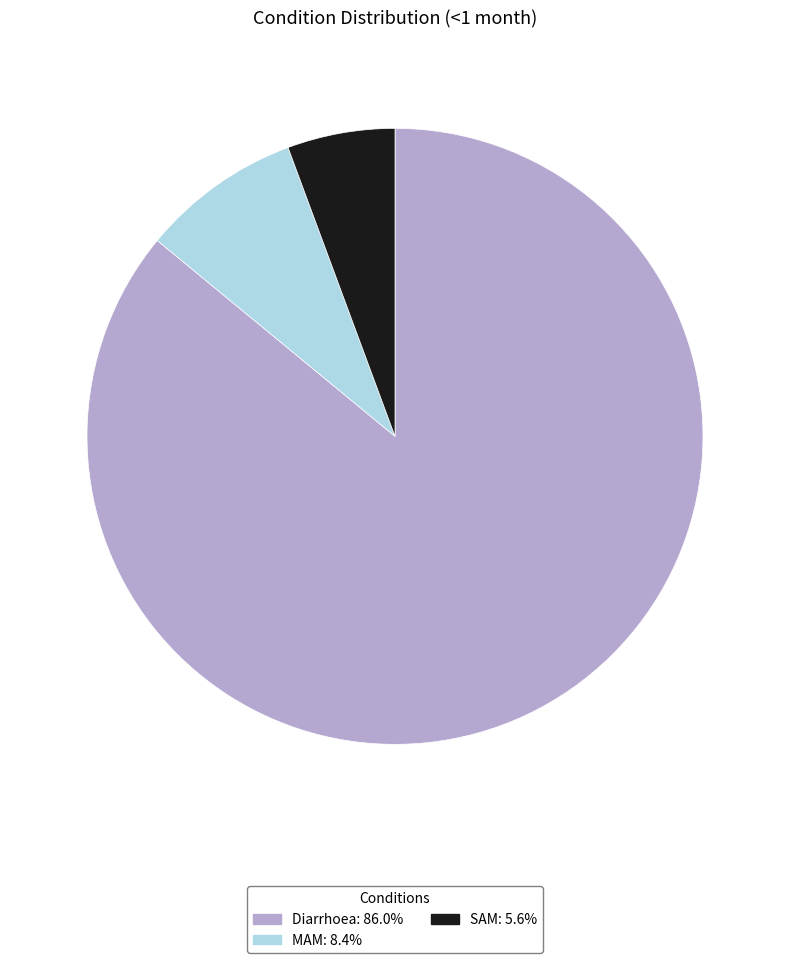

Count the number of slices in the pie.

3